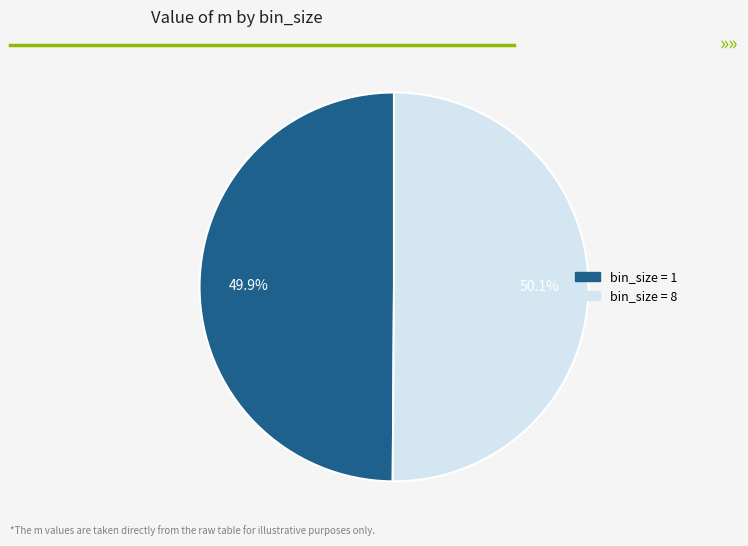

Is there a majority slice in this chart?

Yes